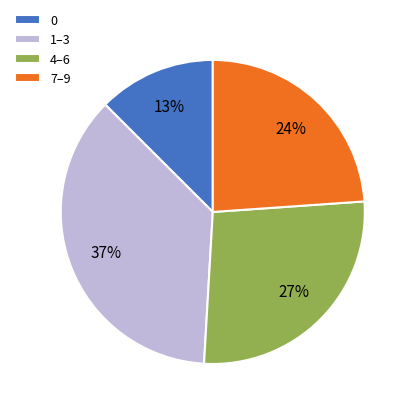

What is the smallest slice in the pie chart?

0